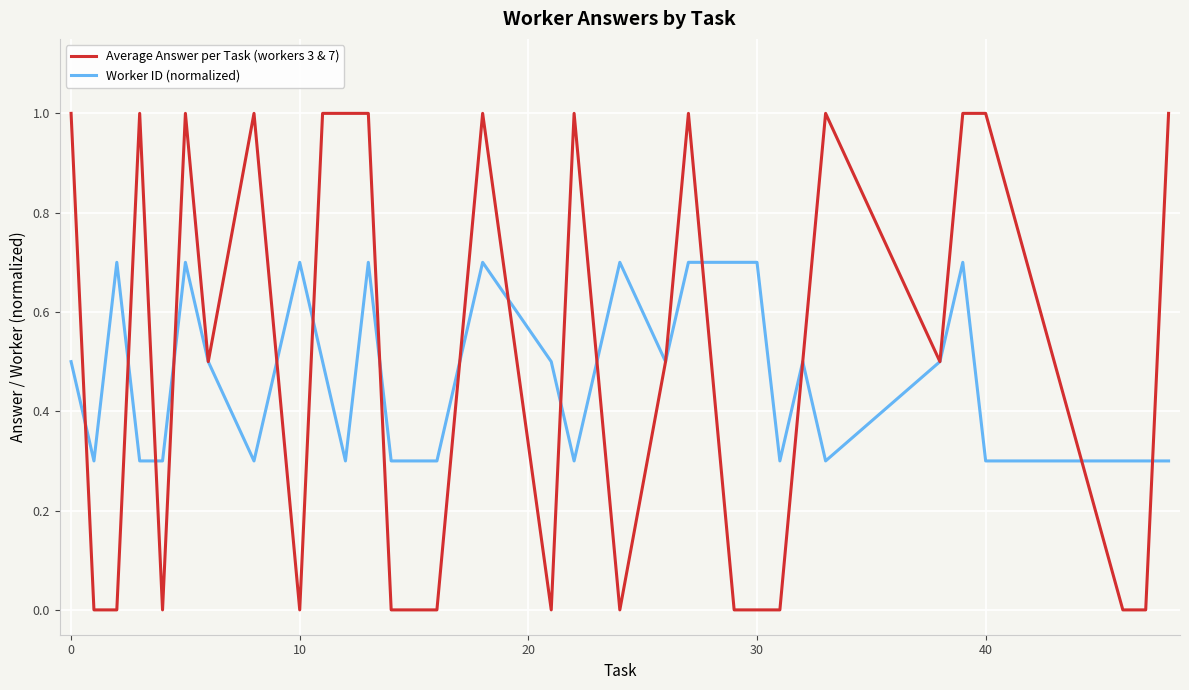

How many series are shown in this chart?

2